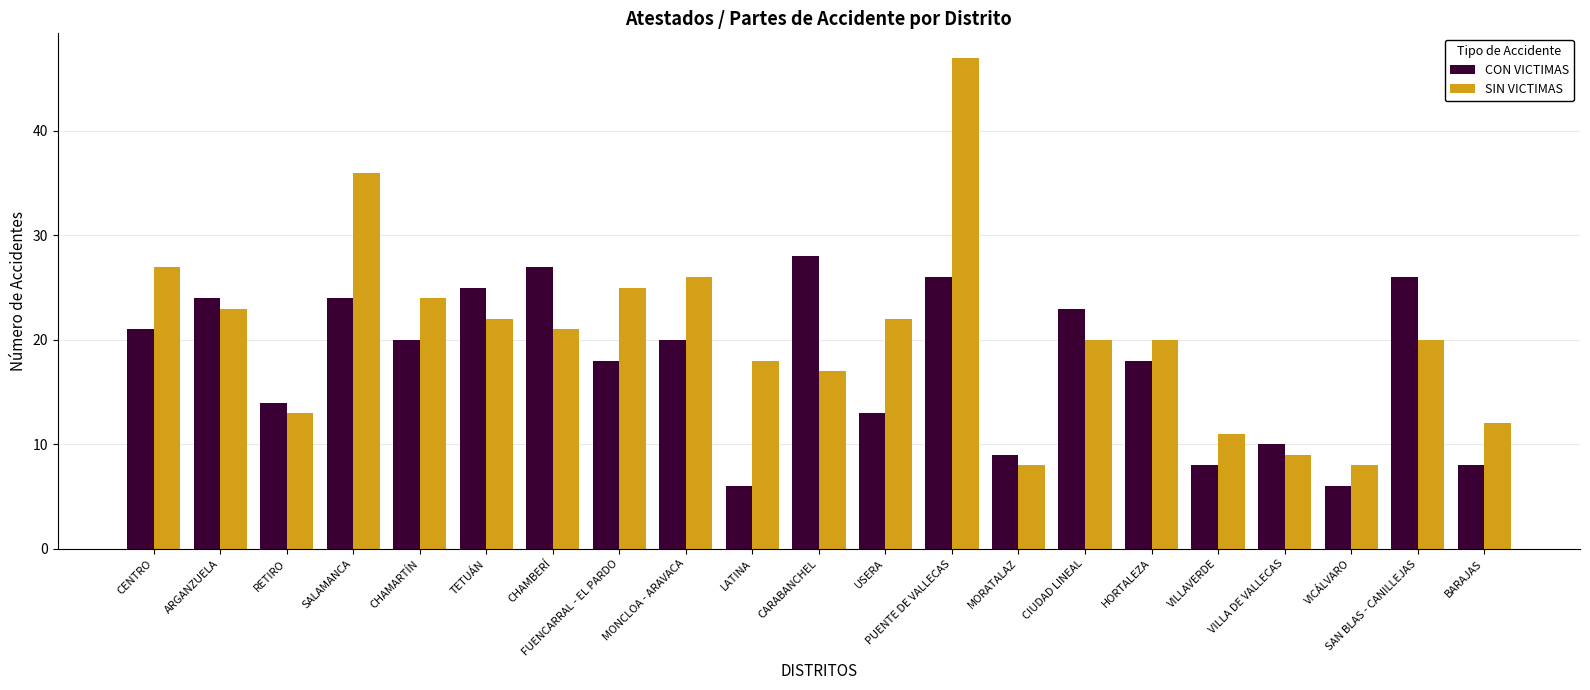

Reading right to left, extract all data points from this chart.

CON VICTIMAS: BARAJAS=8	SAN BLAS - CANILLEJAS=26	VICÁLVARO=6	VILLA DE VALLECAS=10	VILLAVERDE=8	HORTALEZA=18	CIUDAD LINEAL=23	MORATALAZ=9	PUENTE DE VALLECAS=26	USERA=13	CARABANCHEL=28	LATINA=6	MONCLOA - ARAVACA=20	FUENCARRAL - EL PARDO=18	CHAMBERÍ=27	TETUÁN=25	CHAMARTÍN=20	SALAMANCA=24	RETIRO=14	ARGANZUELA=24	CENTRO=21
SIN VICTIMAS: BARAJAS=12	SAN BLAS - CANILLEJAS=20	VICÁLVARO=8	VILLA DE VALLECAS=9	VILLAVERDE=11	HORTALEZA=20	CIUDAD LINEAL=20	MORATALAZ=8	PUENTE DE VALLECAS=47	USERA=22	CARABANCHEL=17	LATINA=18	MONCLOA - ARAVACA=26	FUENCARRAL - EL PARDO=25	CHAMBERÍ=21	TETUÁN=22	CHAMARTÍN=24	SALAMANCA=36	RETIRO=13	ARGANZUELA=23	CENTRO=27